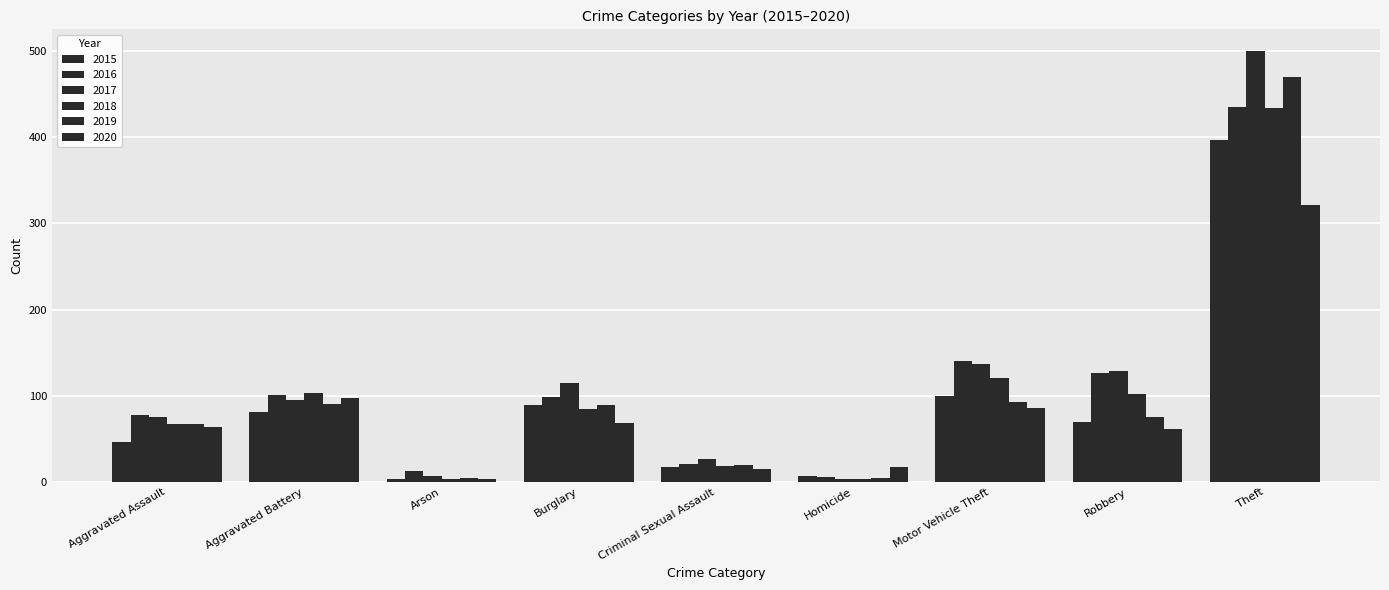

What is the total value across all series at Arson?

37